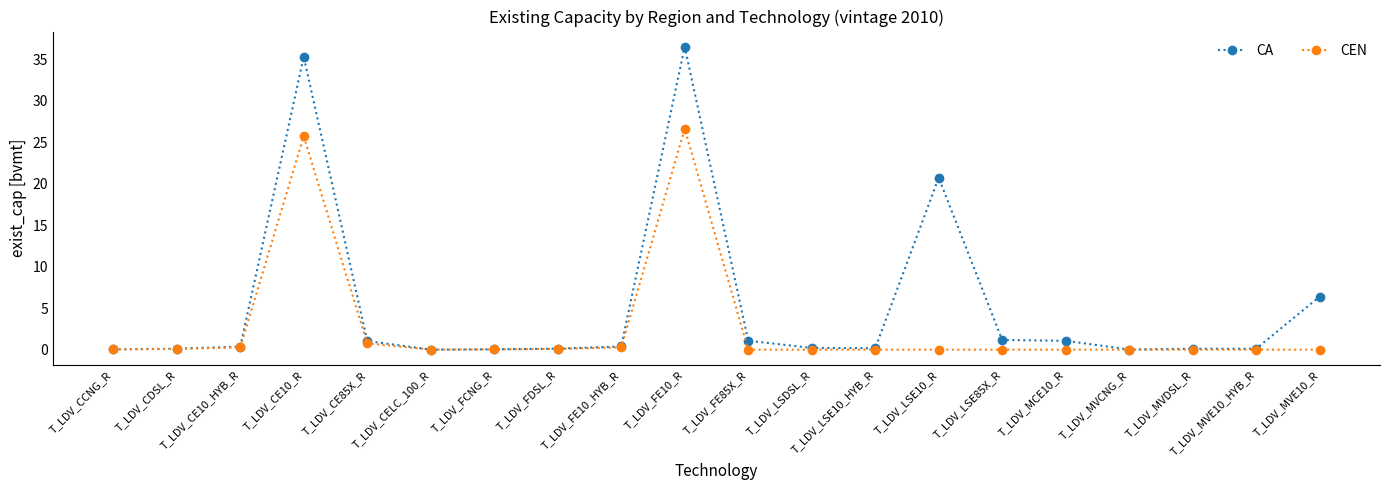

At which category is the sum across all series the highest?

T_LDV_FE10_R